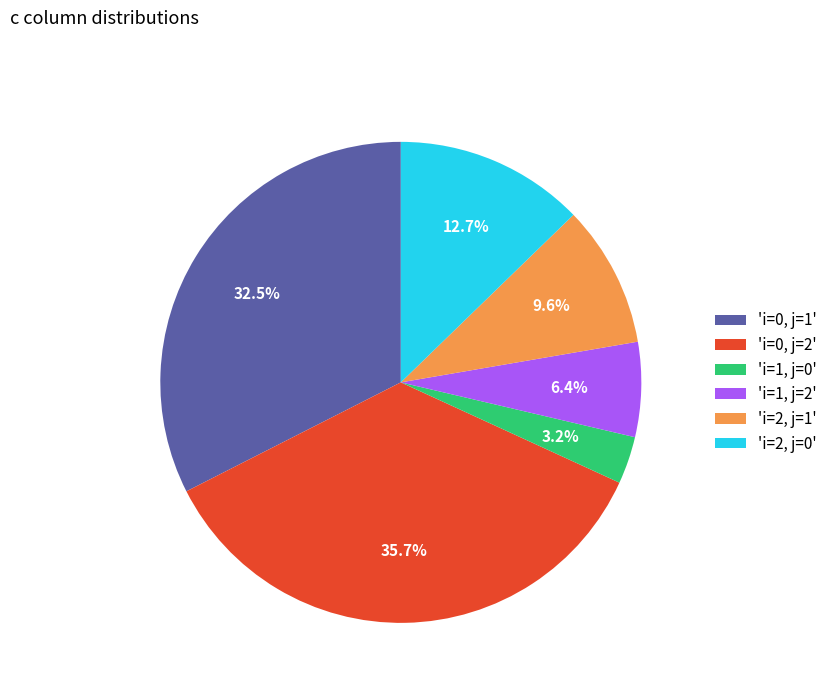

Count the number of slices in the pie.

6